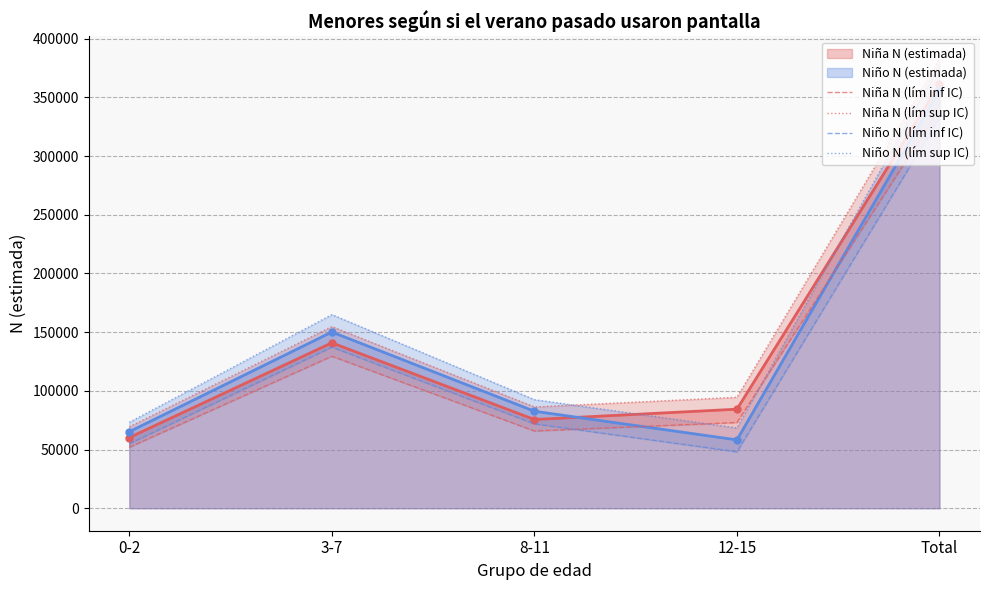

Is it true that Niño N (lím sup IC) equals 73250 at 0-2?

True